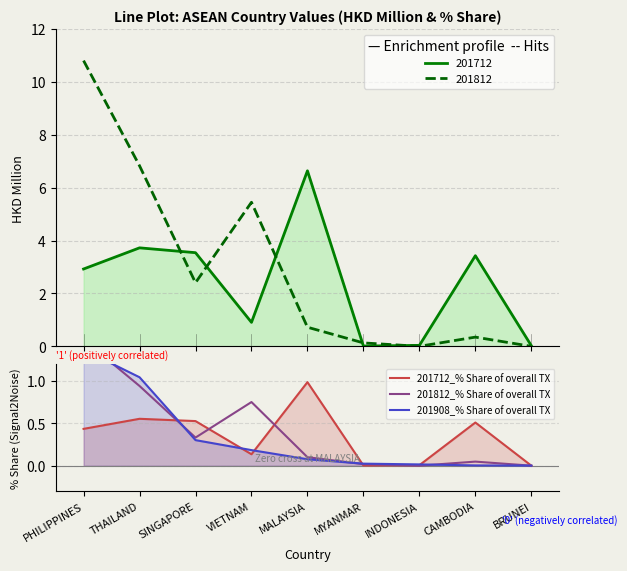

How many data points in 201812_% Share of overall TX are above 0?

7